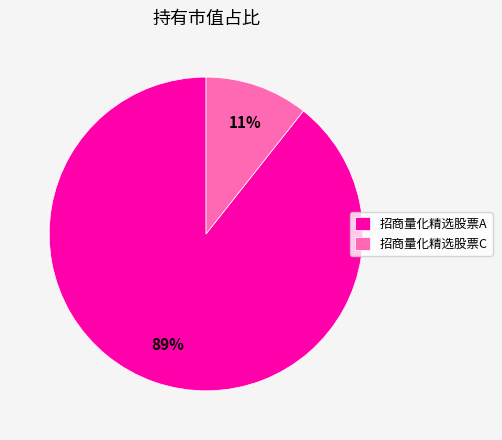

Combined, do 招商量化精选股票C and 招商量化精选股票A account for over 50%?

Yes